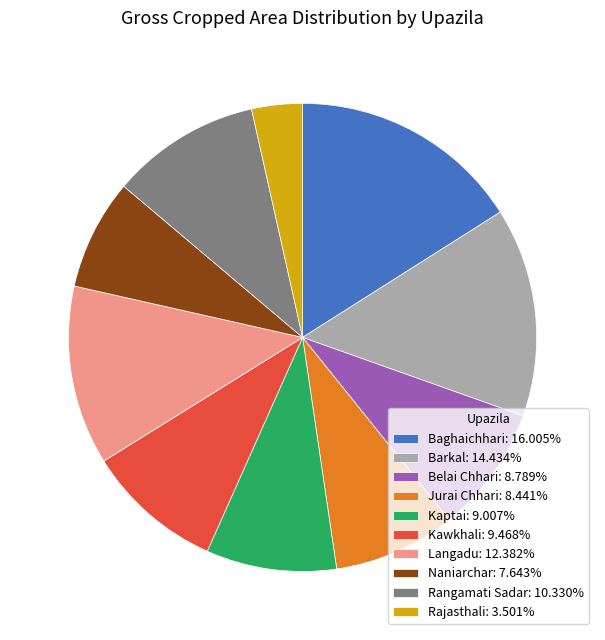

Do Langadu: 12.382% and Belai Chhari: 8.789% together represent more than half of the pie?

No